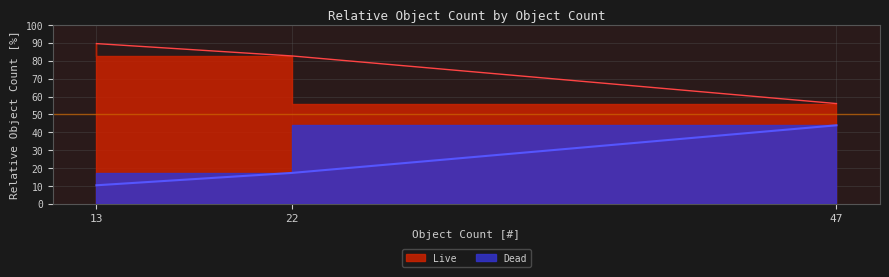

What is the value of the Live point at the 2nd from the left?

82.7